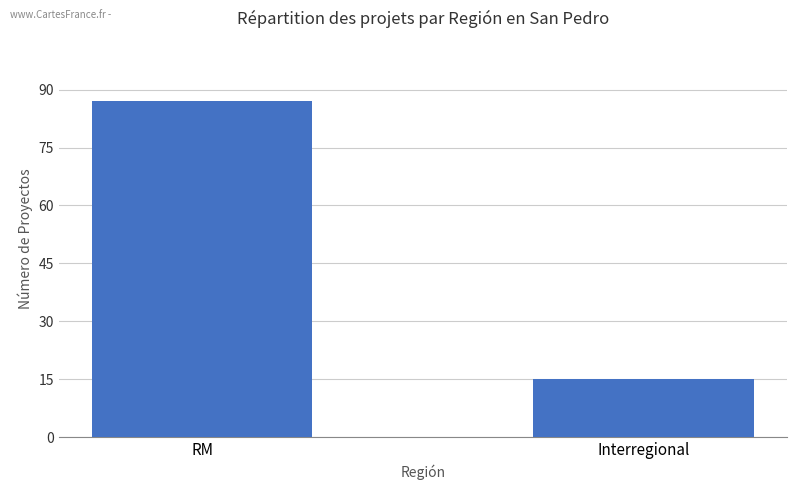

Reading left to right, transcribe all the data shown in this chart.

RM=87	Interregional=15